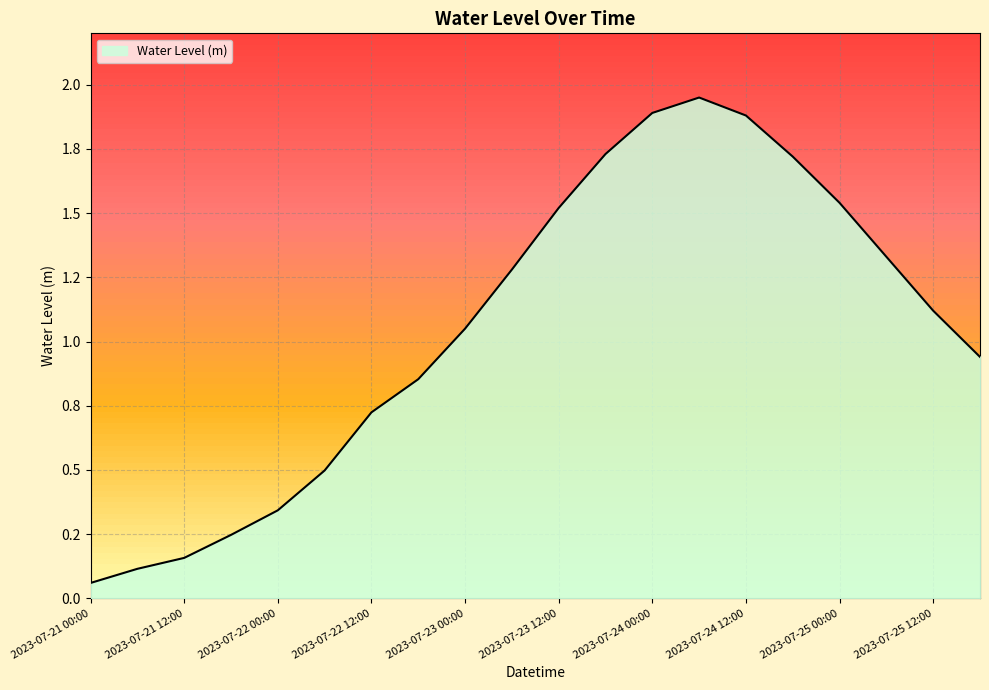

What is the ratio of the value at 2023-07-24 06:00 to the value at 2023-07-24 12:00?

1.0